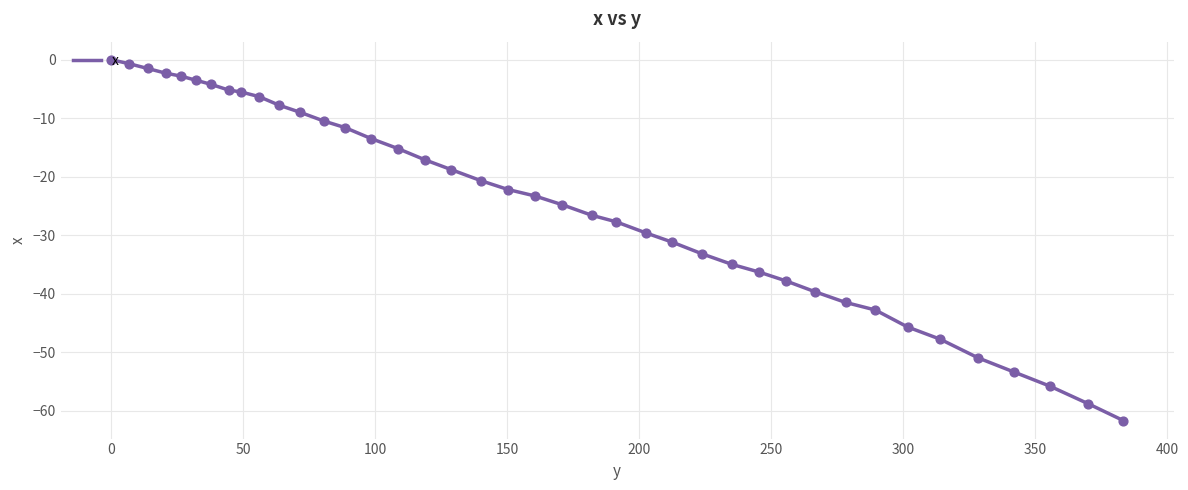

What is the minimum value shown in the chart?

-61.7